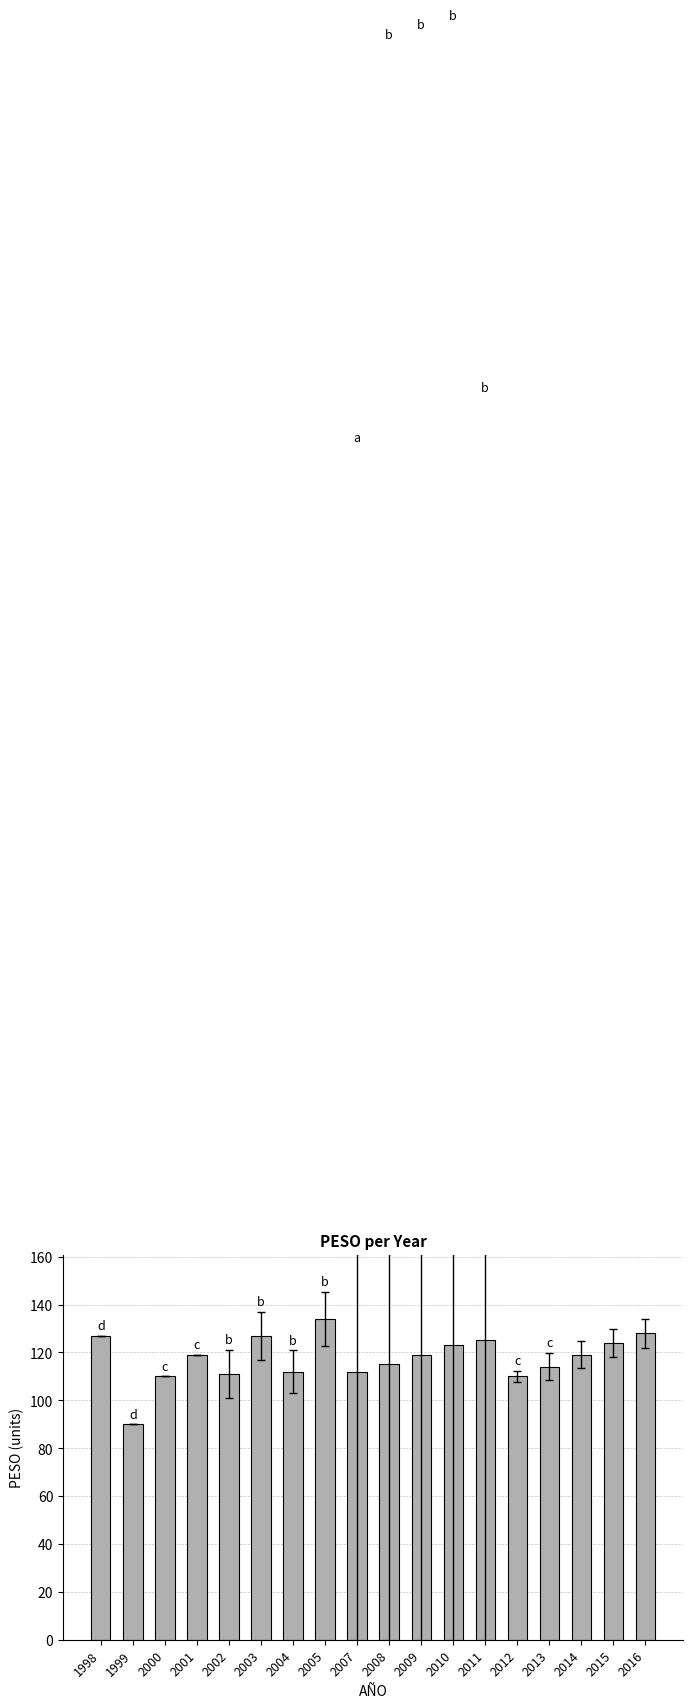

Which label corresponds to the smallest value in the chart?

1999